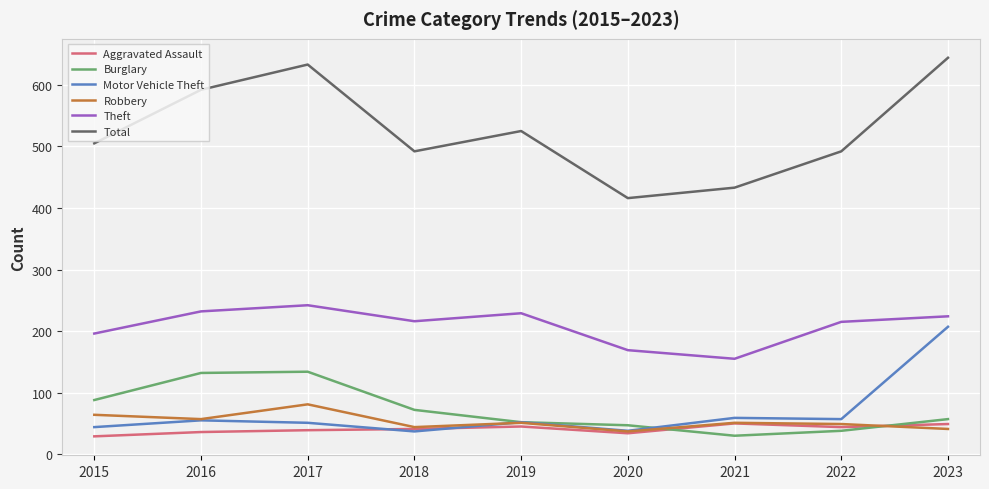

True or false: Theft and Aggravated Assault cross at least once.

False